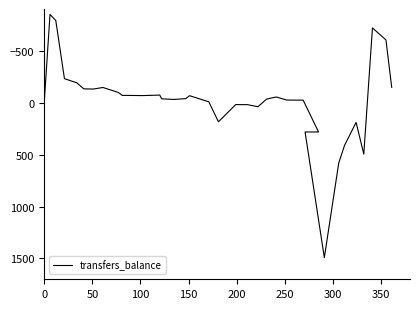

What is the average value?

-16